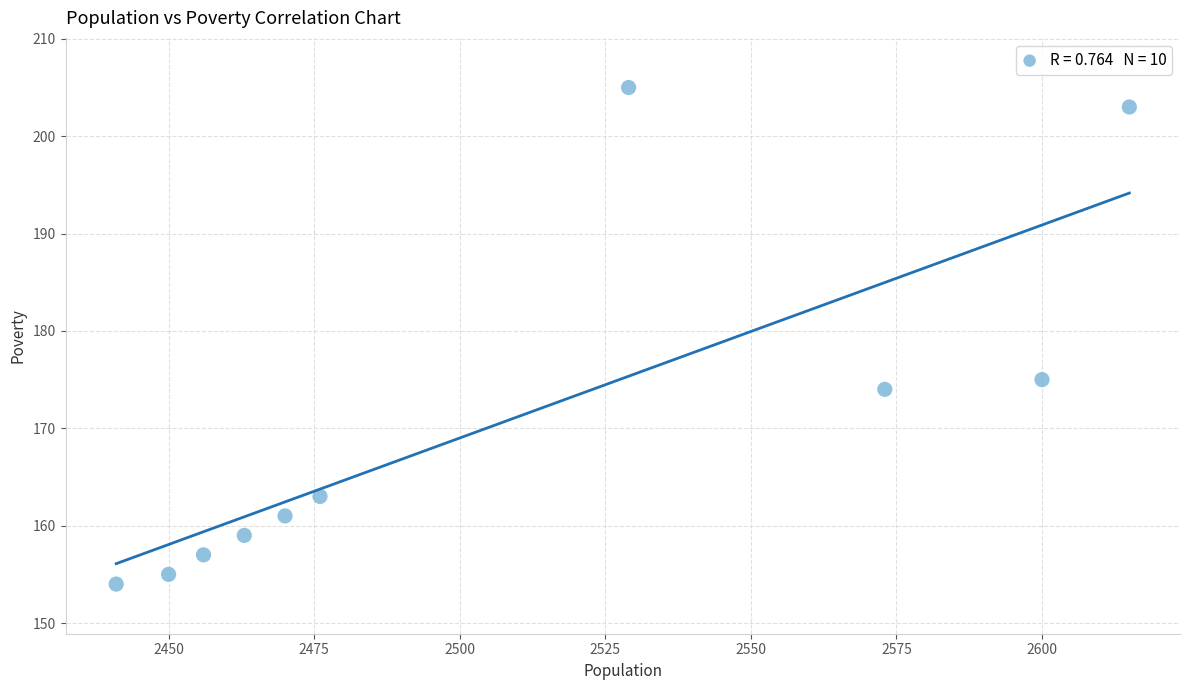

What Y value in the scatter plot is closest to 179?

175